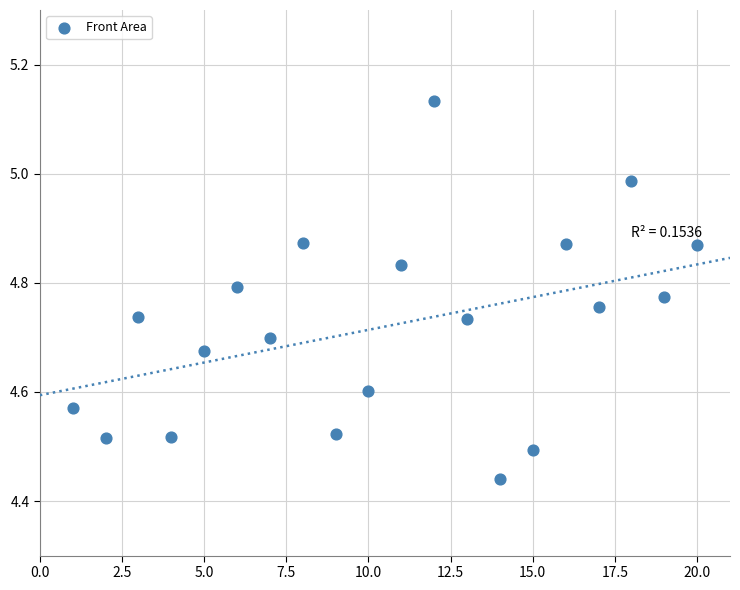

What is the range of Y values (max minus min)?

0.7